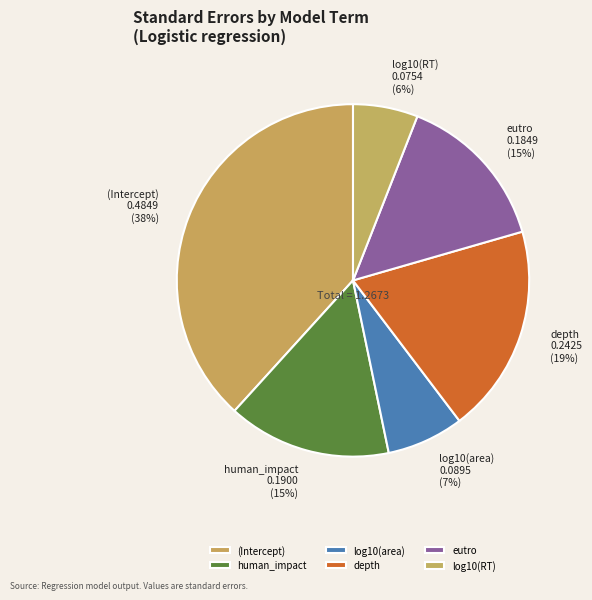

To the nearest percent, what is the difference between the human_impact and (Intercept) slice percentages?

23%